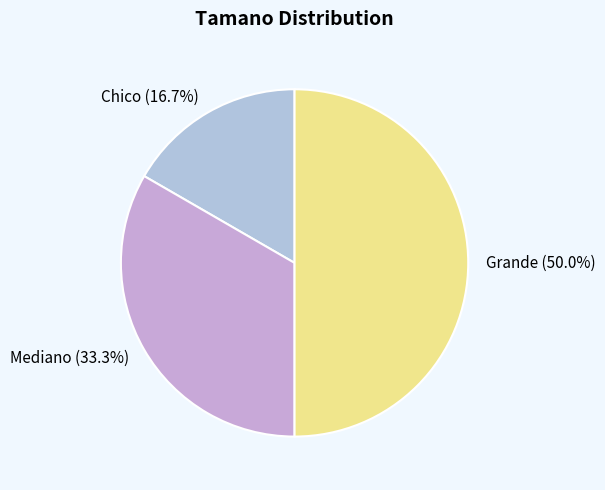

Is Mediano the majority of the pie?

No